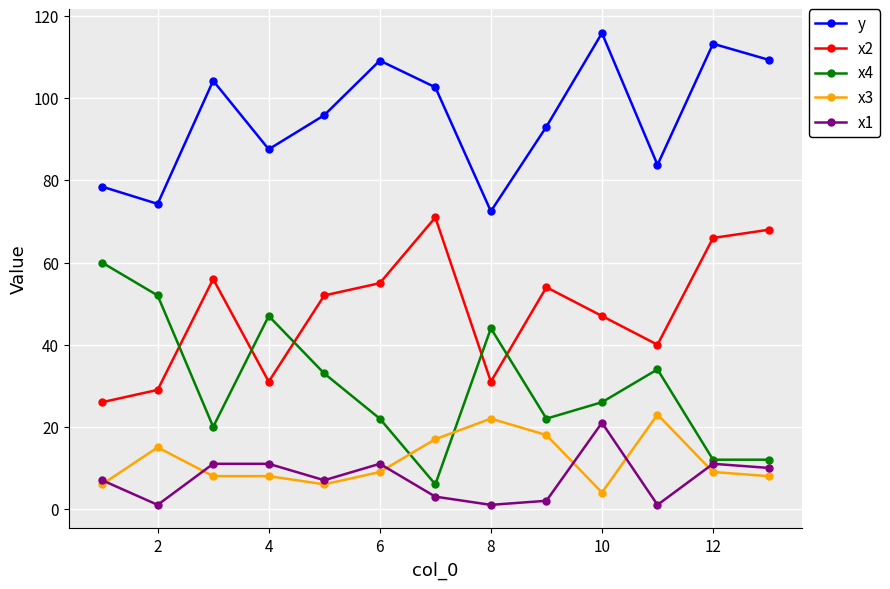

In y, how many points are higher than both neighbors (excluding endpoints)?

4